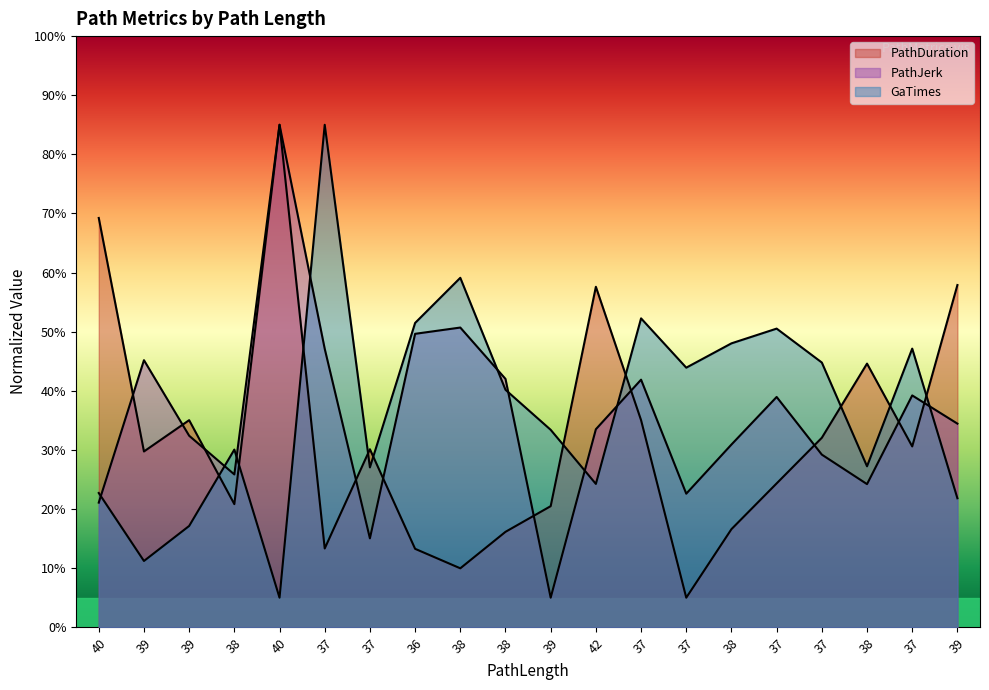

At which label is PathJerk closest to 44?

39